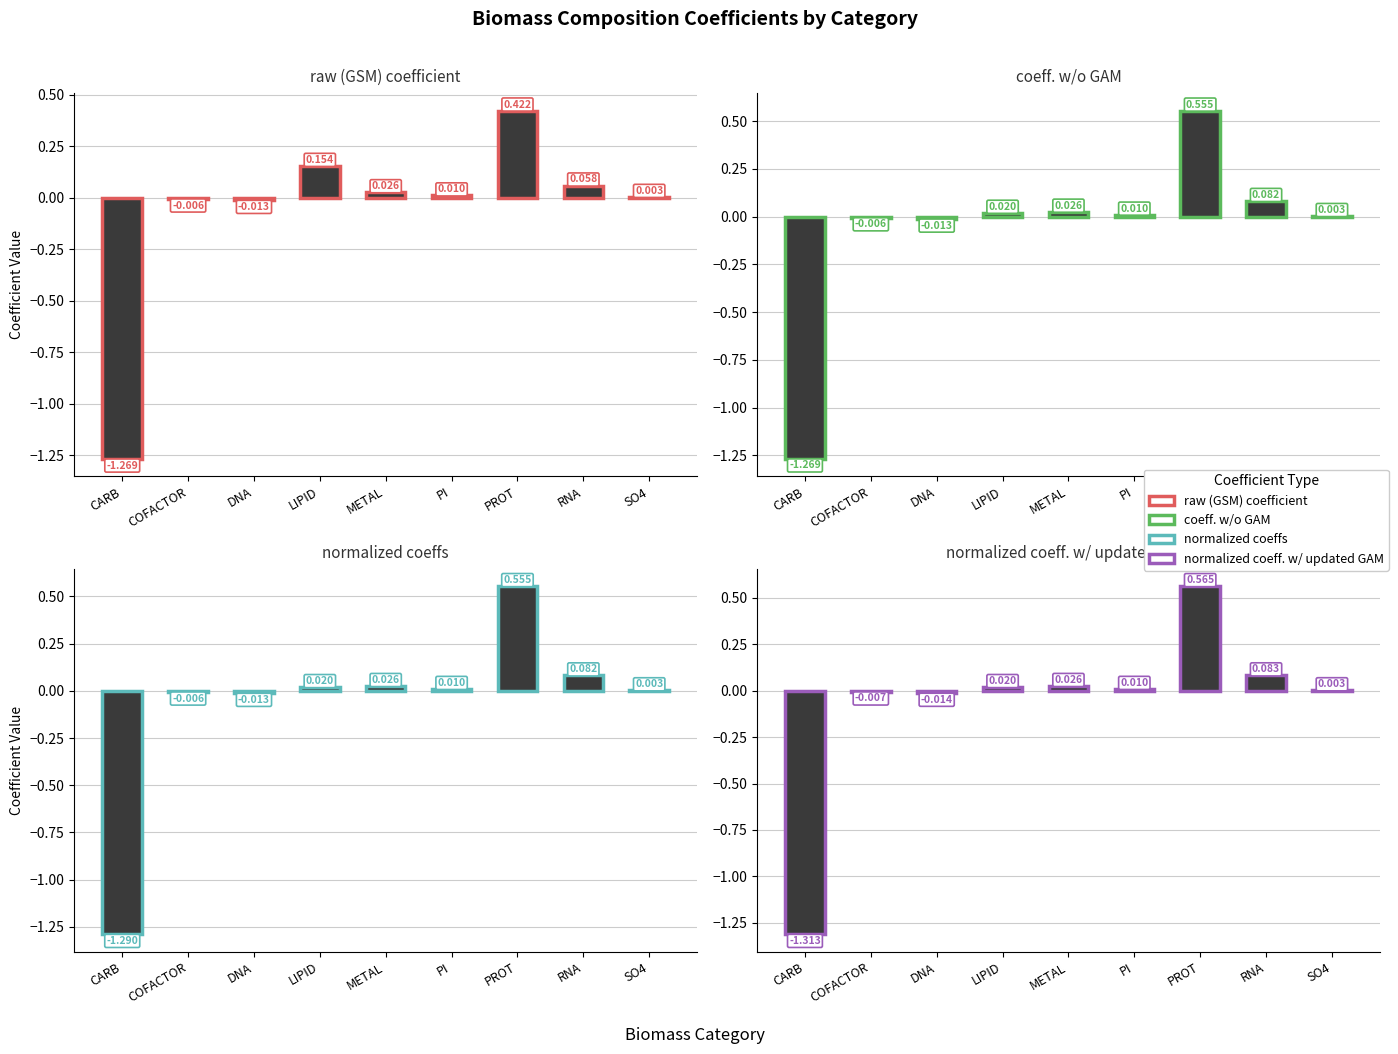

What position from the right is METAL?

5